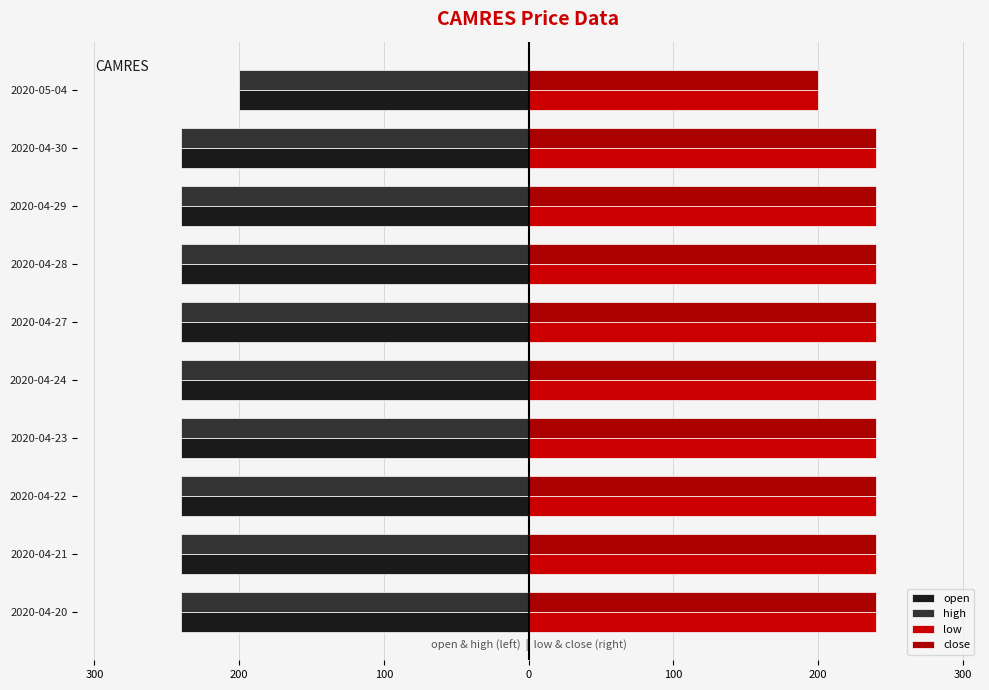

What is the highest value of the high series?

-200